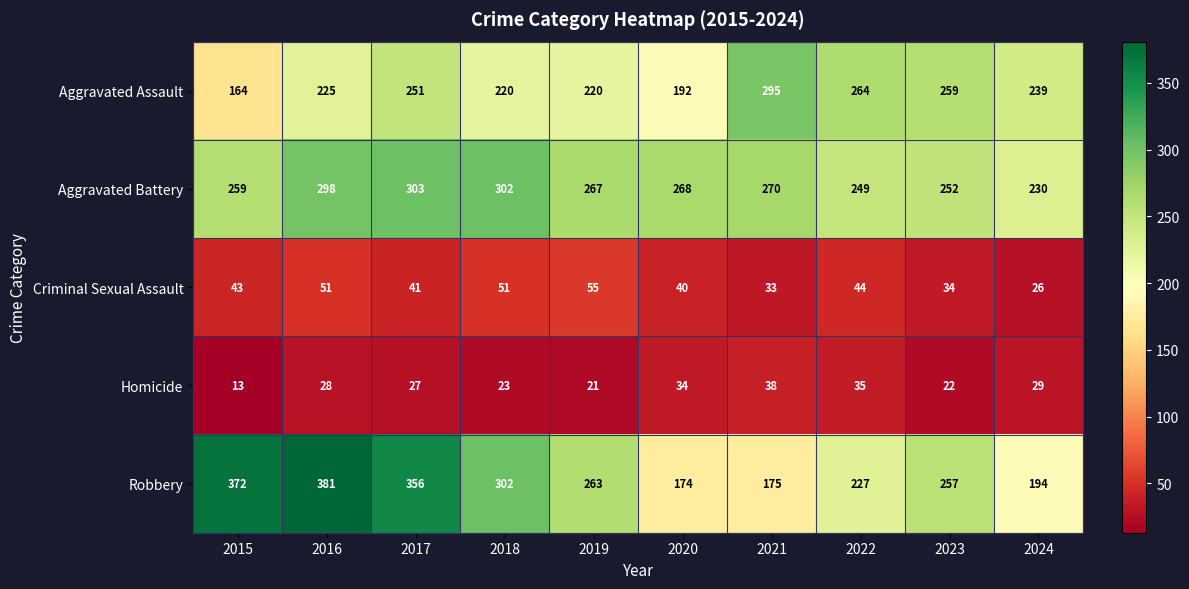

The value of Aggravated Battery at 2019 is 58. True or false?

False